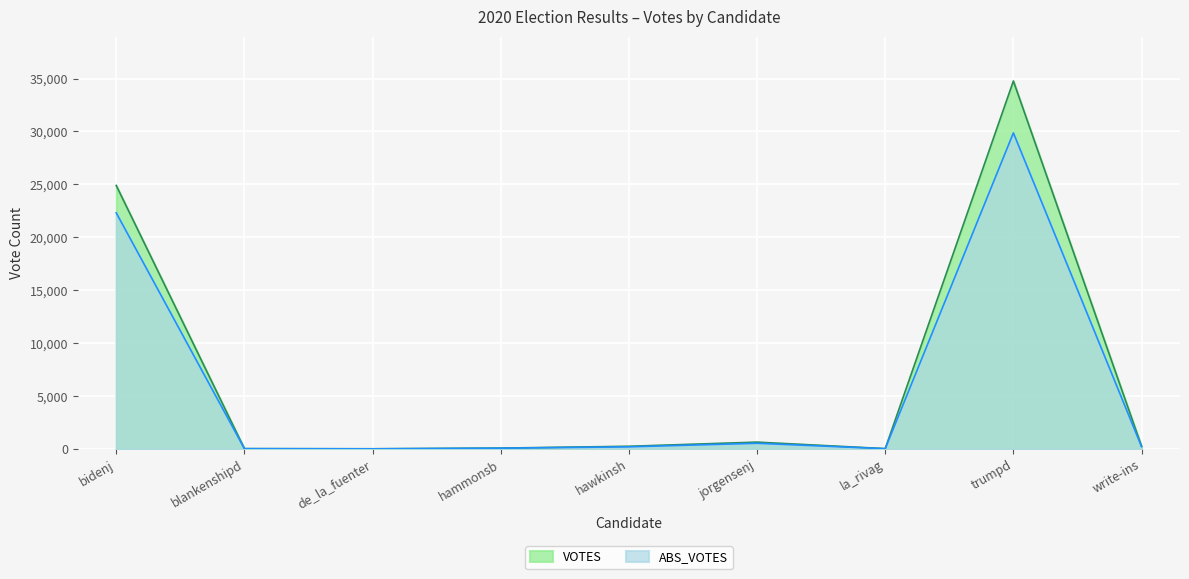

Between hammonsb and bidenj, which is larger?

bidenj